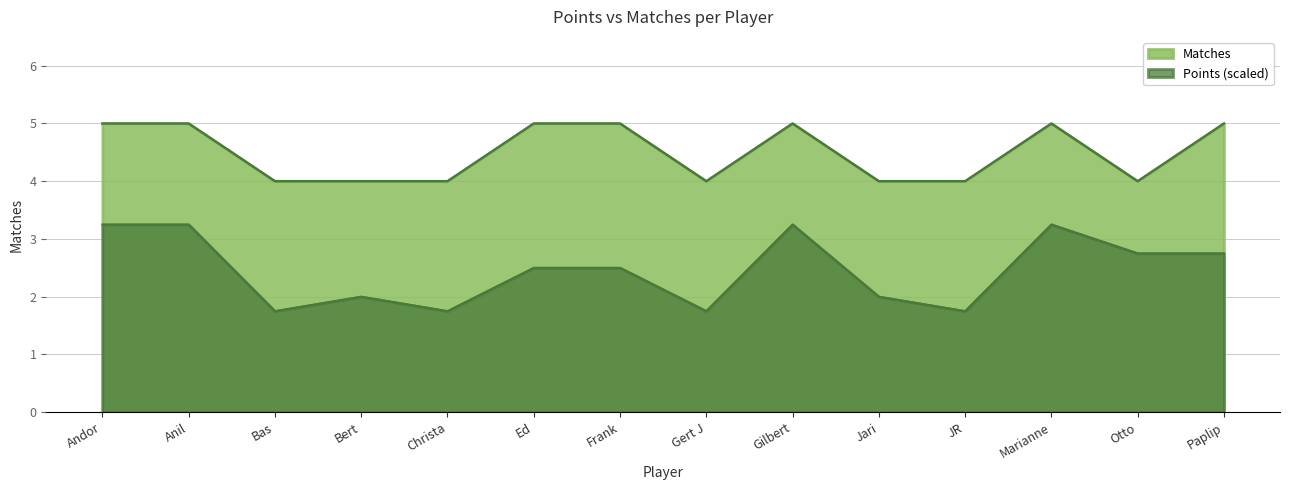

Rank the categories by value from highest to lowest.

Andor, Anil, Ed, Frank, Gilbert, Marianne, Paplip, Bas, Bert, Christa, Gert J, Jari, JR, Otto